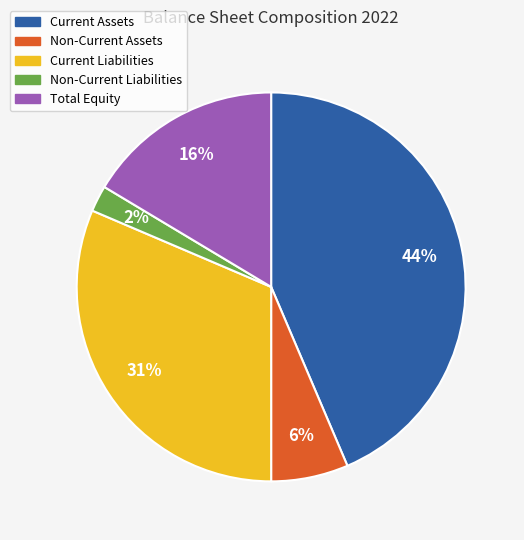

To the nearest percent, what portion does Total Equity represent?

16%